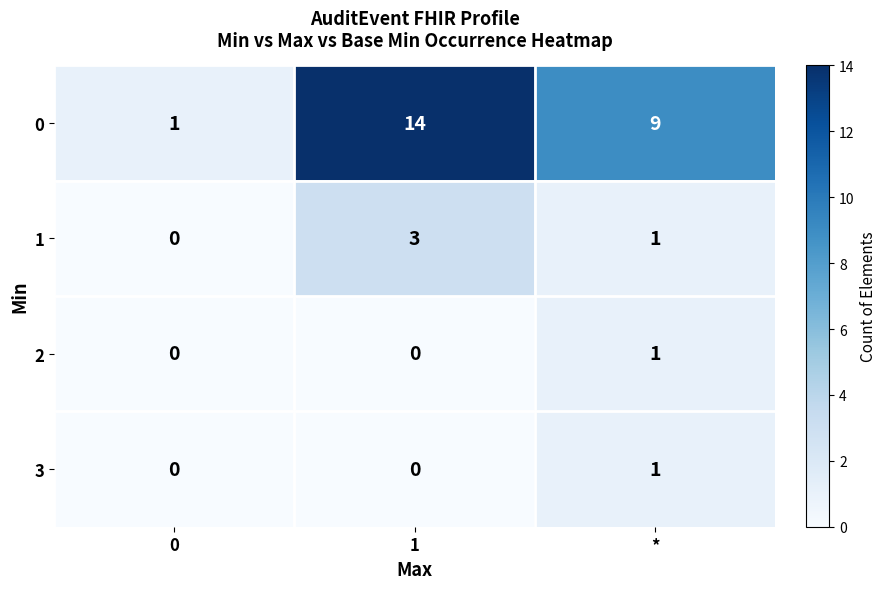

Rank the categories by 0 value from highest to lowest.

1, *, 0